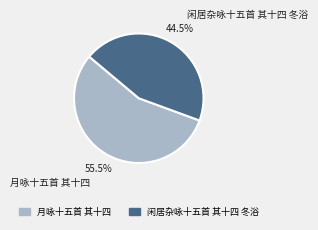

What percentage is NOT represented by 月咏十五首 其十四?

44.5%